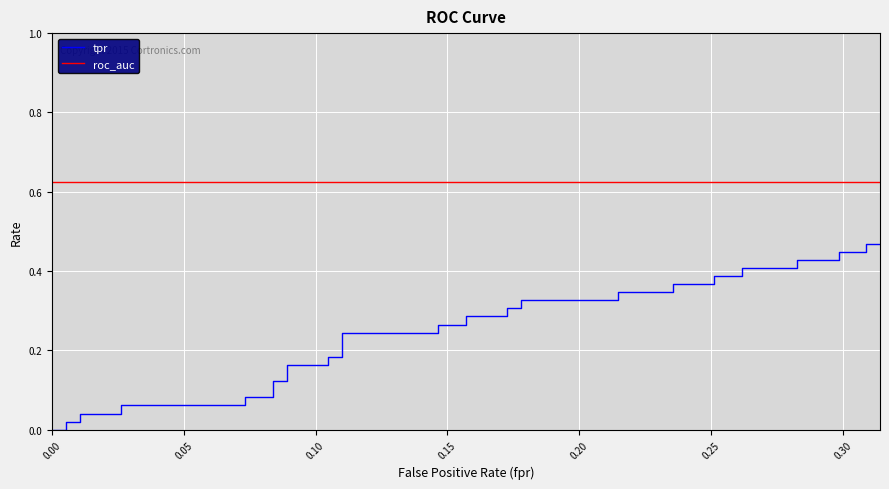

At how many categories does at least one series exceed 0?

40